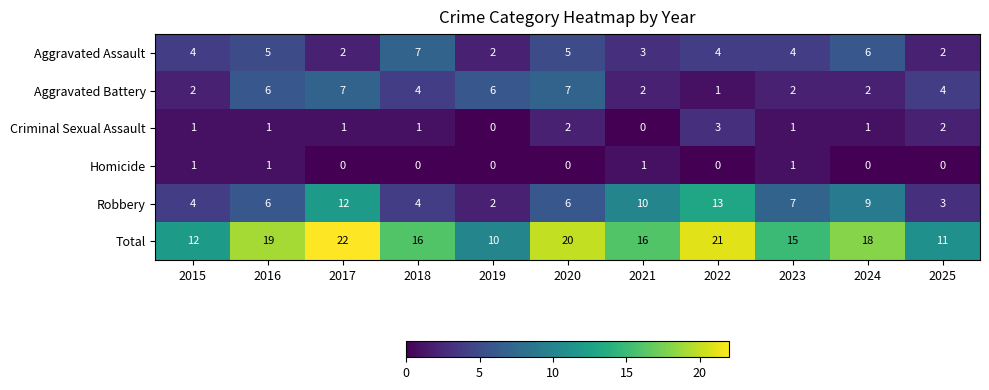

Which series has the widest spread of values?

Total